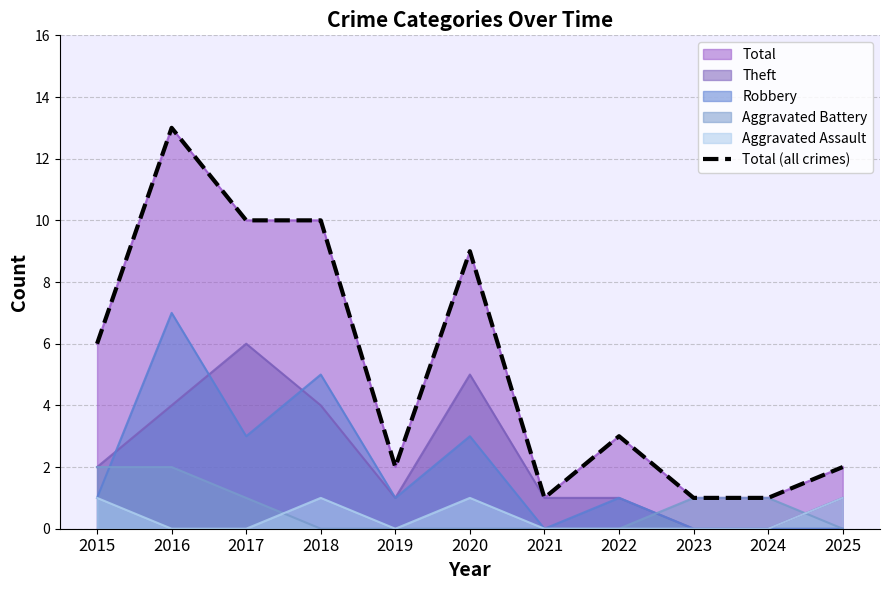

Rank the categories by value from lowest to highest.

2021, 2023, 2024, 2019, 2025, 2022, 2015, 2020, 2017, 2018, 2016